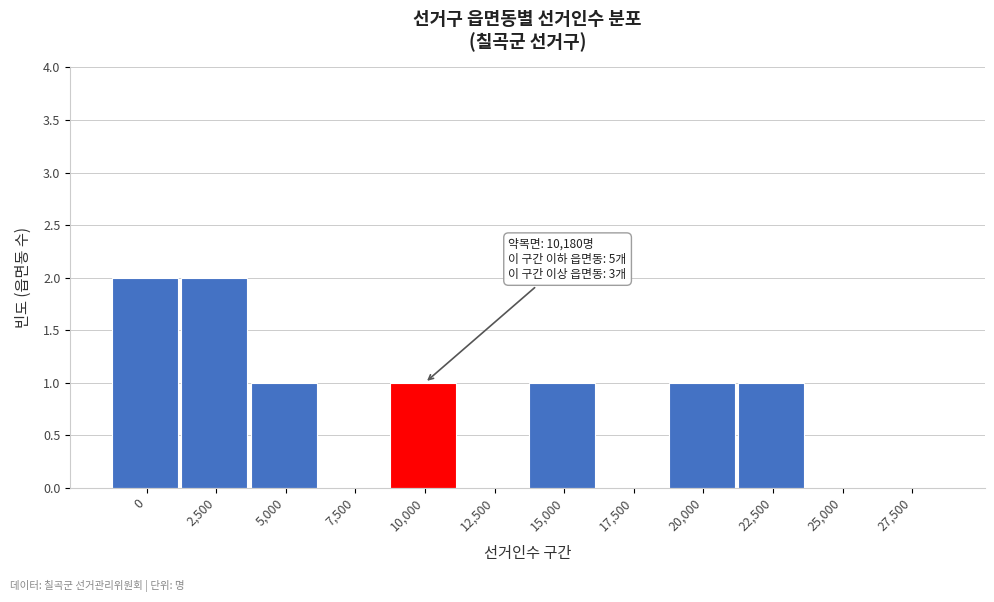

Reading left to right, extract all data points from this chart.

0=2	2,500=2	5,000=1	7,500=0	10,000=1	12,500=0	15,000=1	17,500=0	20,000=1	22,500=1	25,000=0	27,500=0